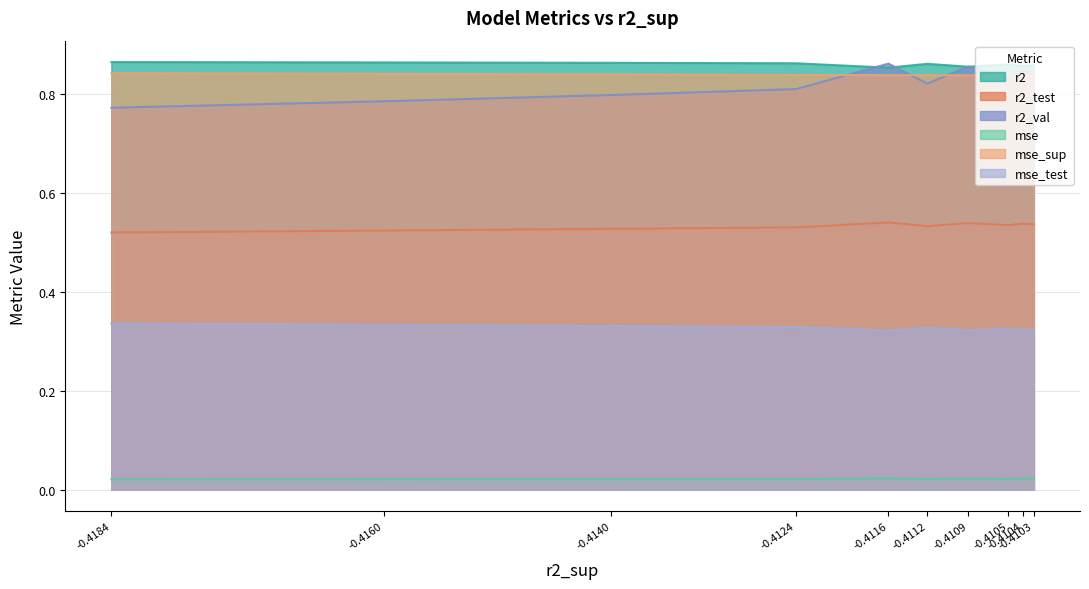

How many lines are shown in the chart?

6